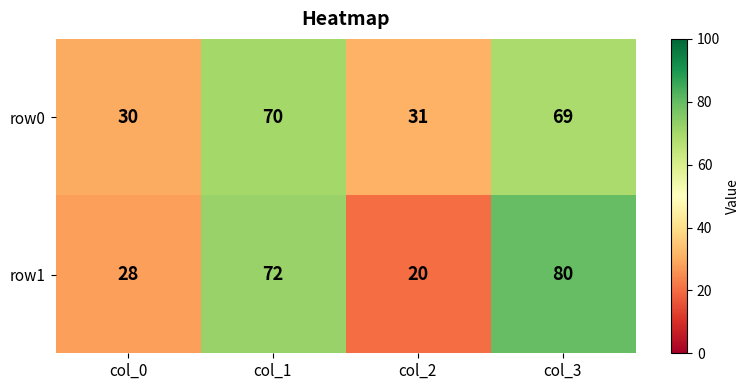

Which series has the largest range (max minus min)?

row1